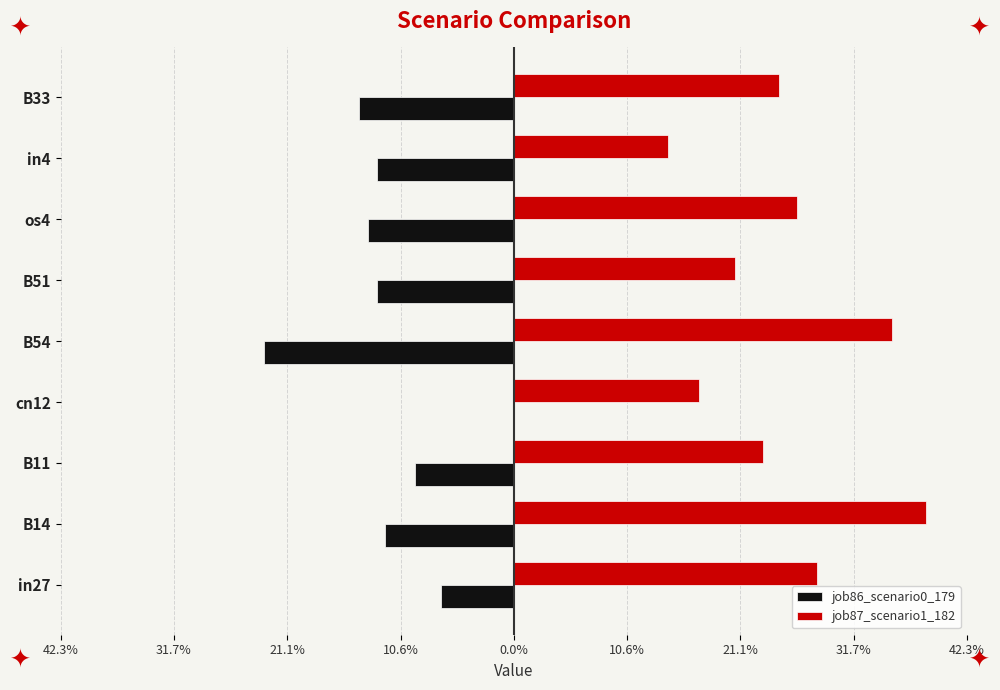

What is the smallest value displayed?

-0.2